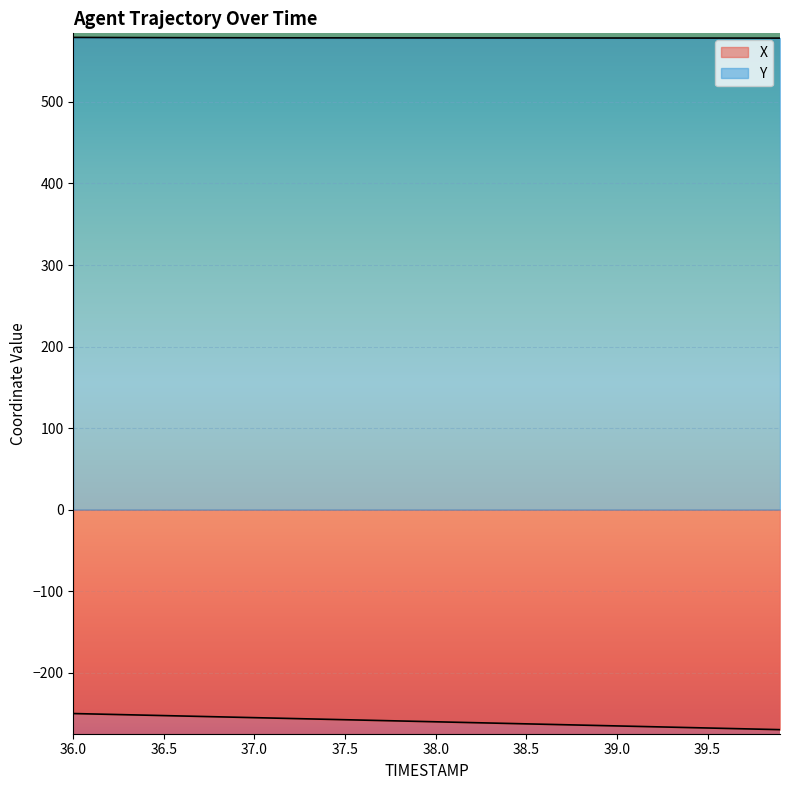

What is the label of the 34th point from the right?

39.0